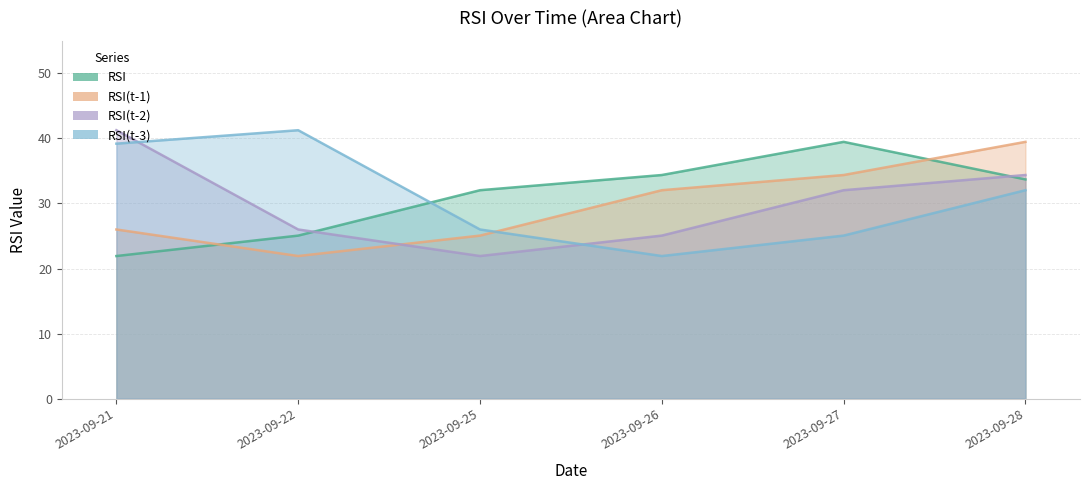

True or false: RSI(t-3) has a value of 39.2 at 2023-09-21.

True